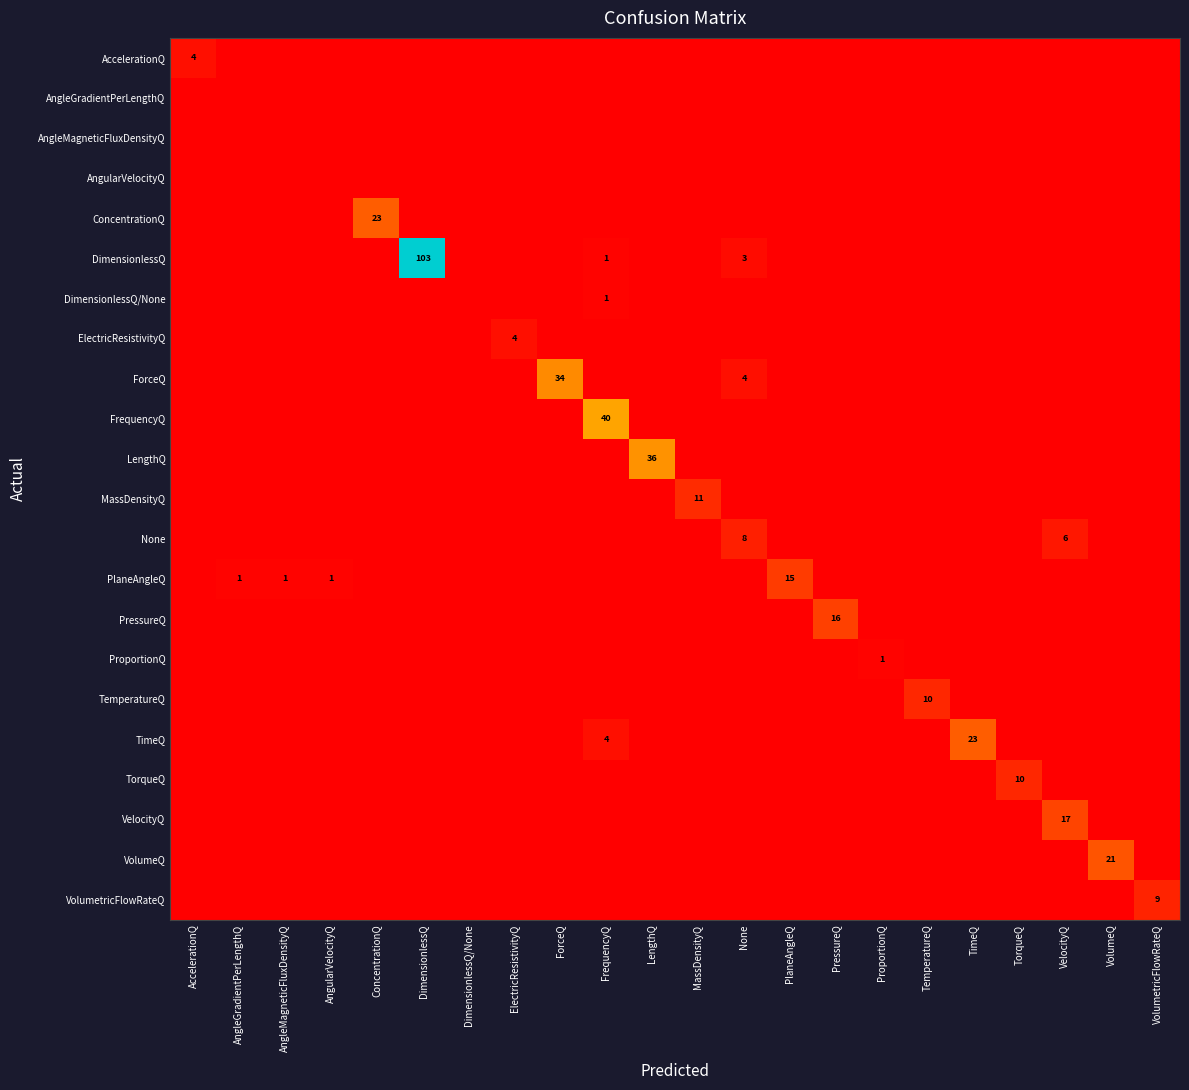

Which has a higher value, AngularVelocityQ or VolumetricFlowRateQ?

AngularVelocityQ